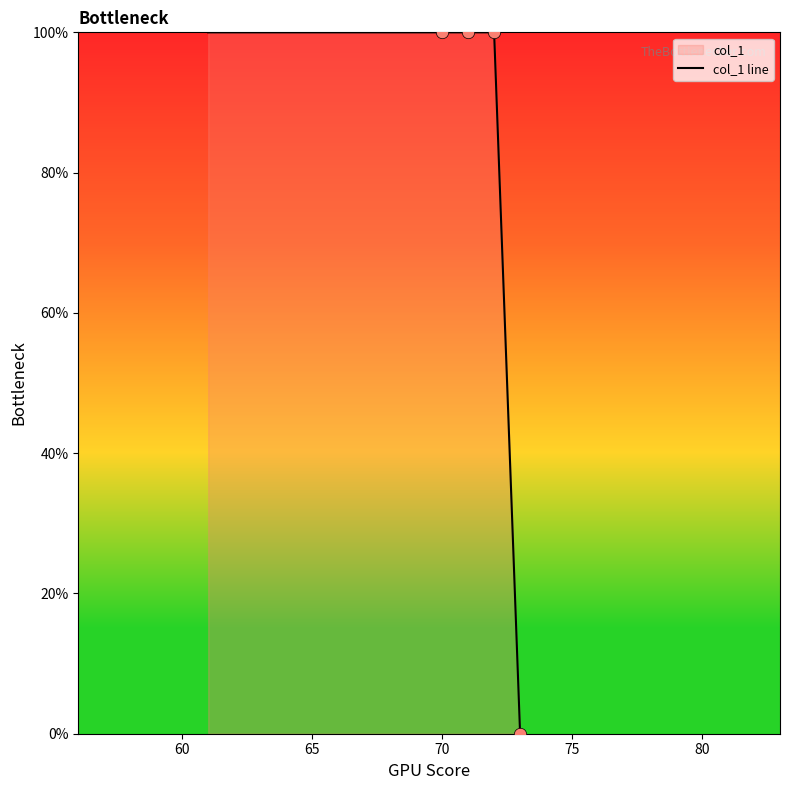

What is the difference between the maximum and minimum values?

100